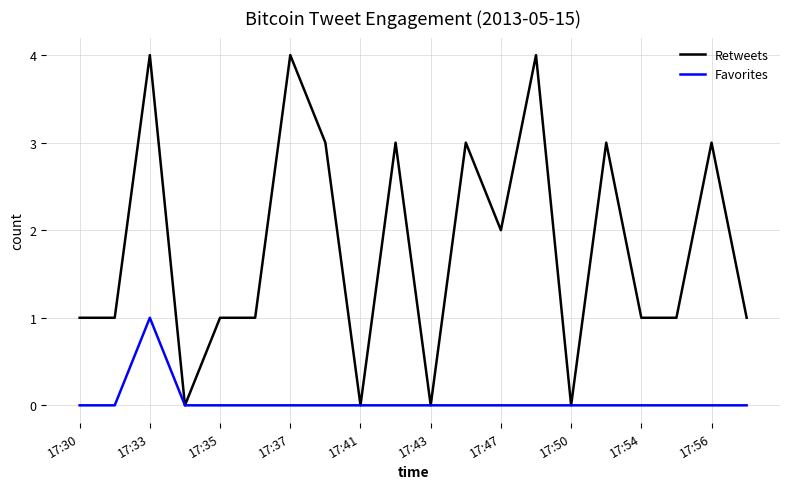

Count the Favorites values in the range 0 to 1.

20